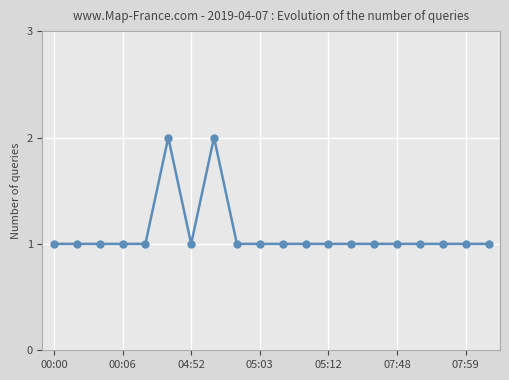

How many values are between 1 and 2?

20